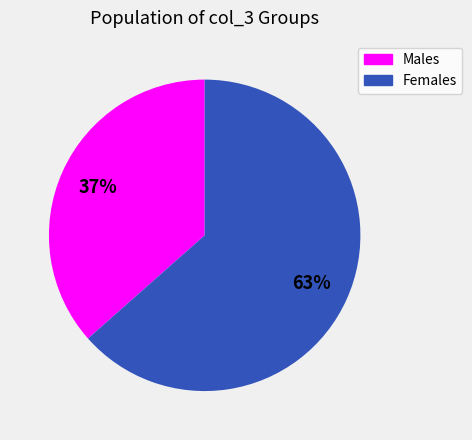

The Males slice represents 37% of the pie. True or false?

True